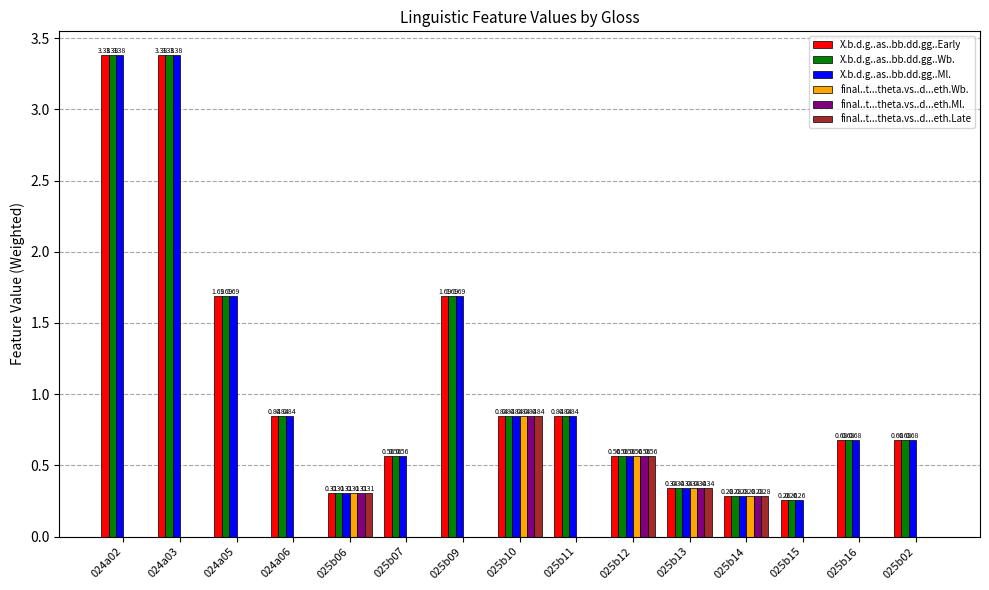

Is the value of X.b.d.g..as..bb.dd.gg..Ml. at 024a06 greater than the value of final..t...theta.vs..d...eth.Late at 024a03?

Yes